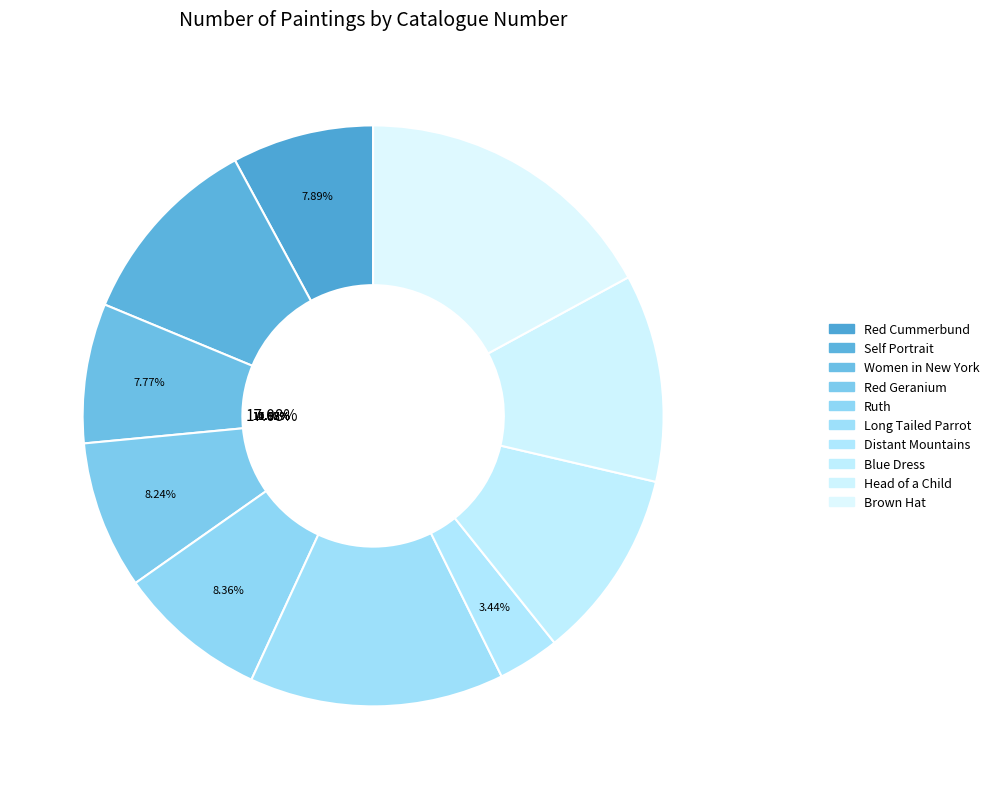

Rank the categories by value from lowest to highest.

Distant Mountains, Women in New York, Red Cummerbund, Red Geranium, Ruth, Blue Dress, Self Portrait, Head of a Child, Long Tailed Parrot, Brown Hat